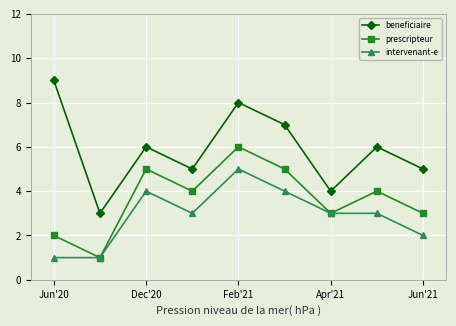

What is the highest value of the prescripteur series?

6